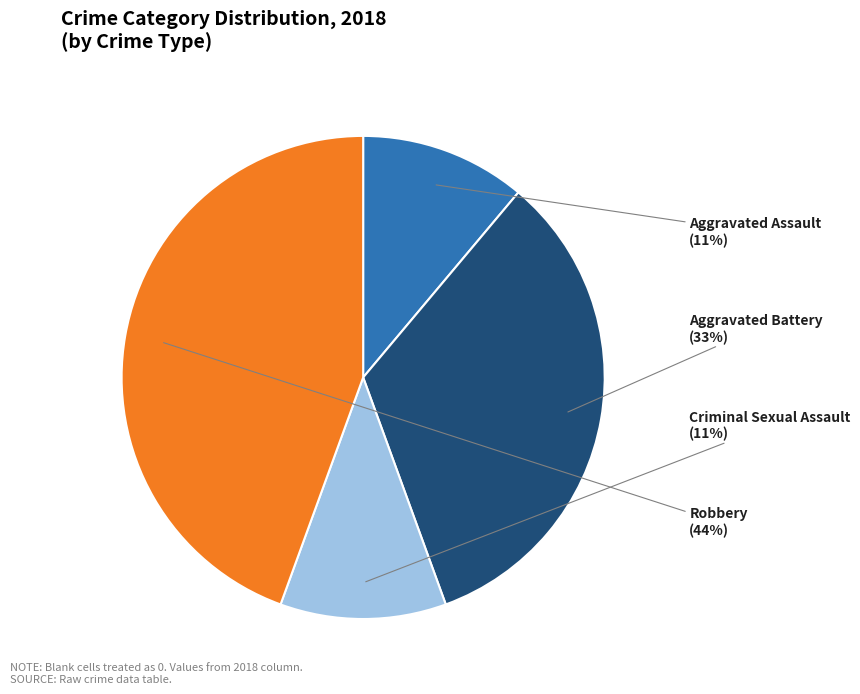

Between Robbery and Aggravated Battery, which is larger?

Robbery